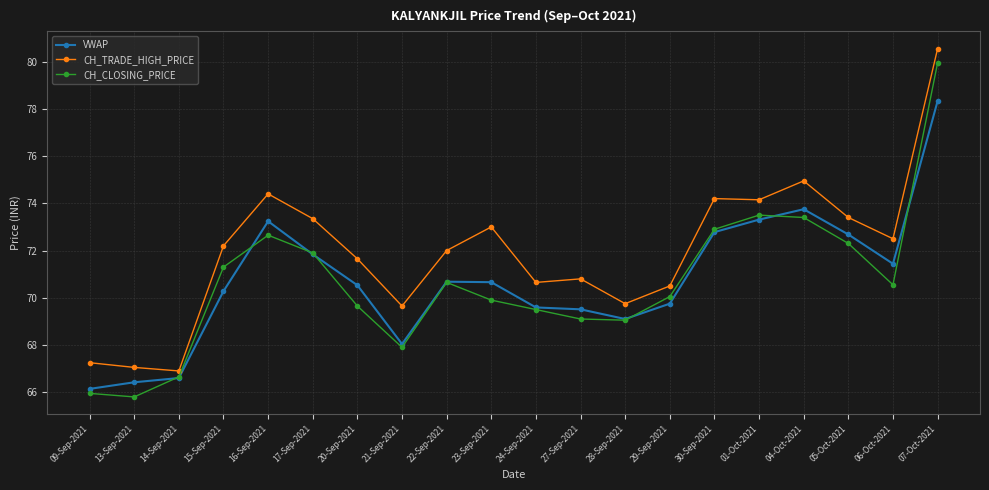

True or false: VWAP and CH_TRADE_HIGH_PRICE cross at least once.

False